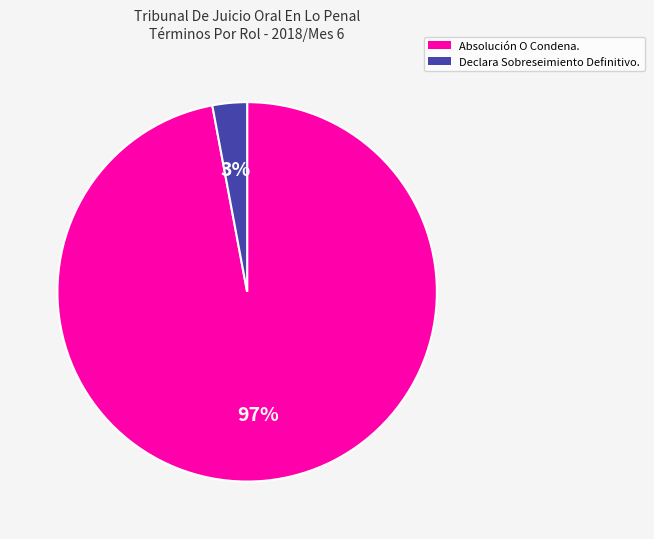

How many slices are in this pie chart?

2